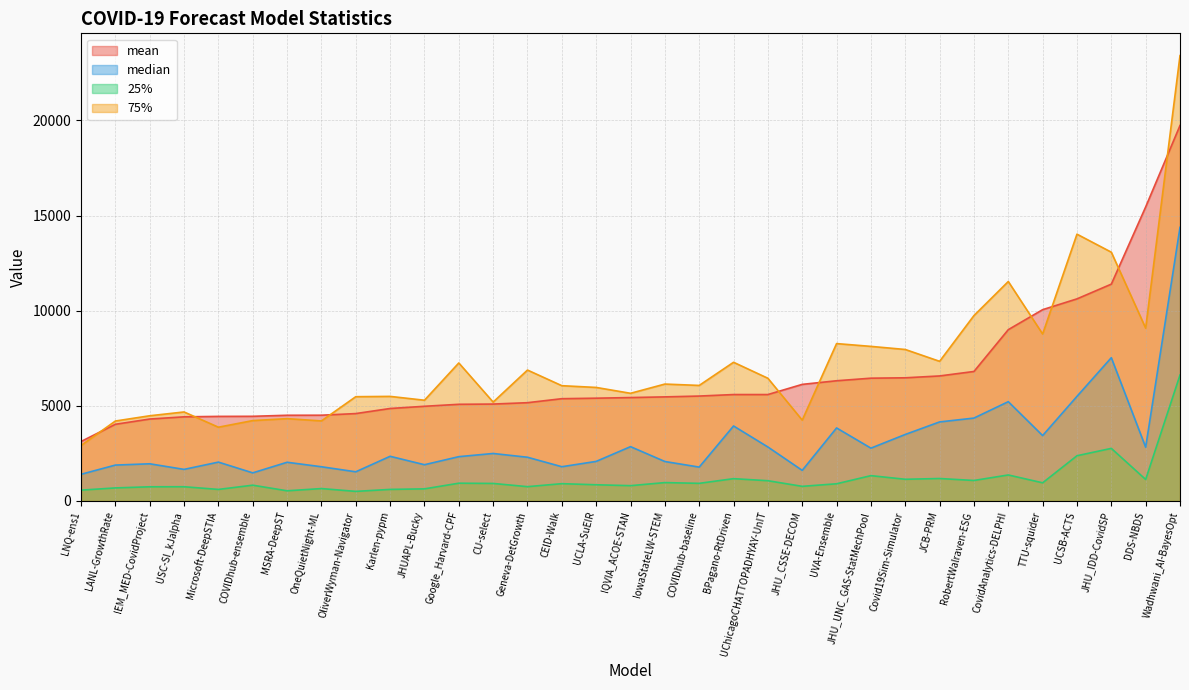

True or false: 25% has a value of 1130.1 at DDS-NBDS.

True